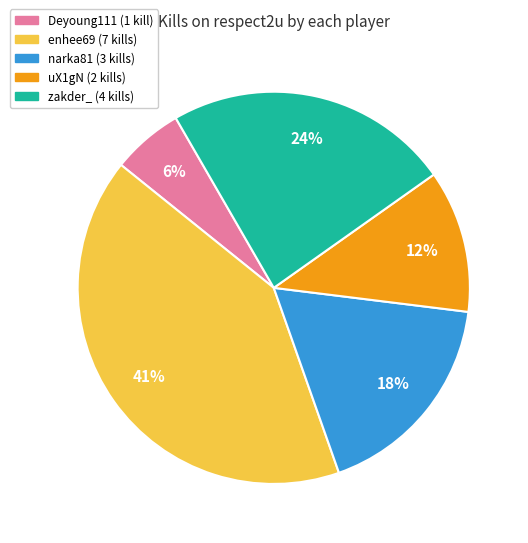

To the nearest percent, what is the average slice percentage?

20%